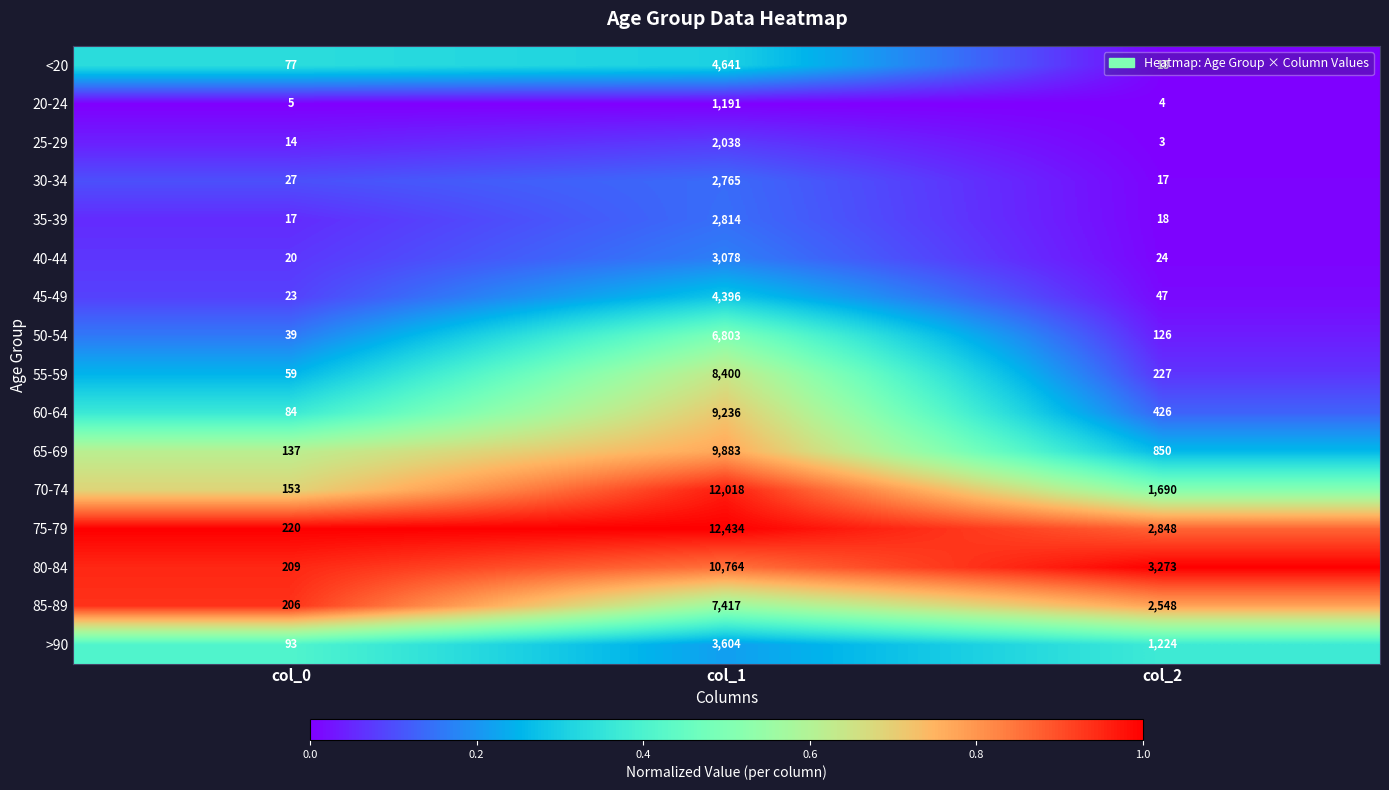

At col_0, list the series in order from smallest to largest.

20-24, 25-29, 35-39, 40-44, 45-49, 30-34, 50-54, 55-59, <20, 60-64, >90, 65-69, 70-74, 85-89, 80-84, 75-79